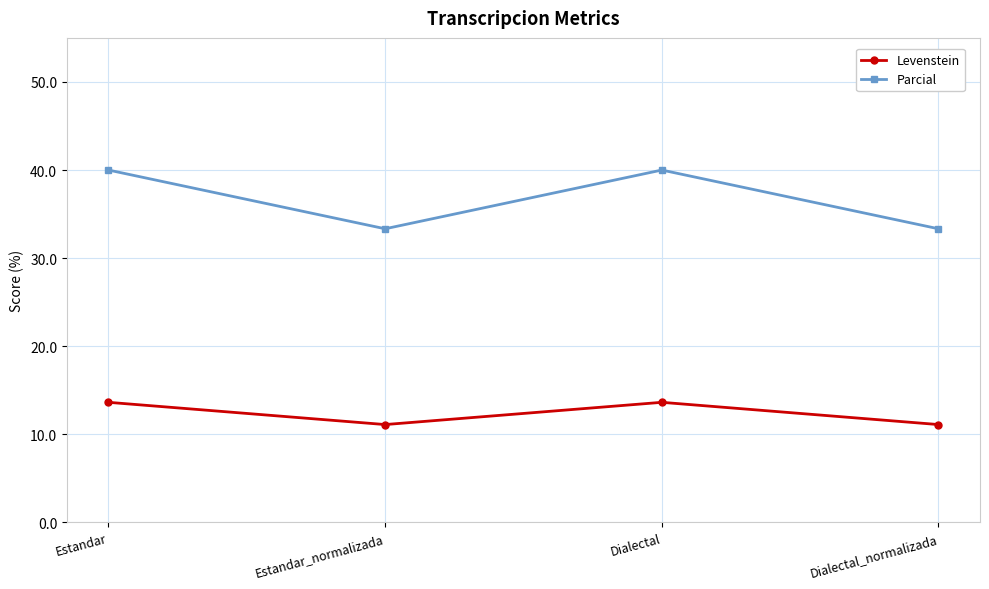

Between Estandar and Dialectal_normalizada, which series saw the biggest shift?

Parcial